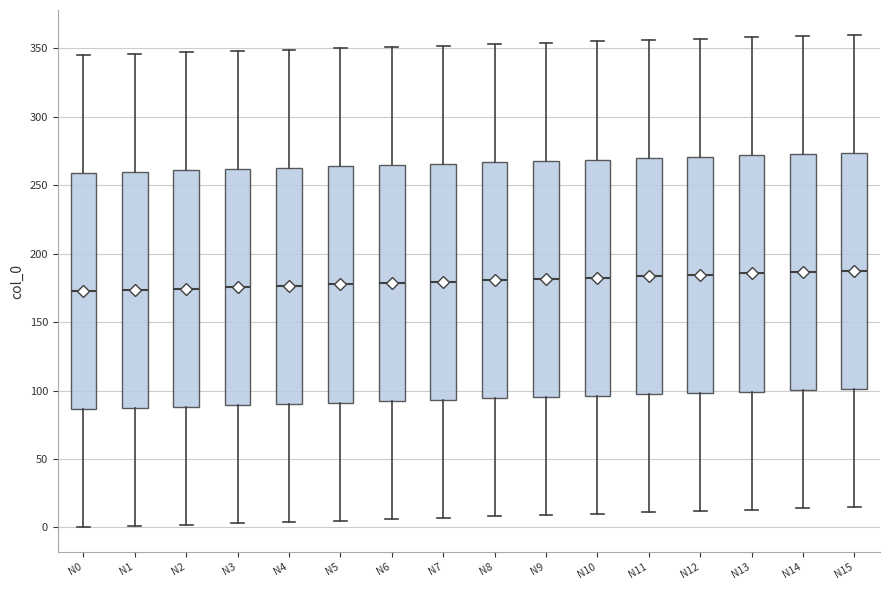

Where is the lower edge of the box for N8 on the y-axis? The values are not printed on the chart, so give them approximately, as read against the axis.

95